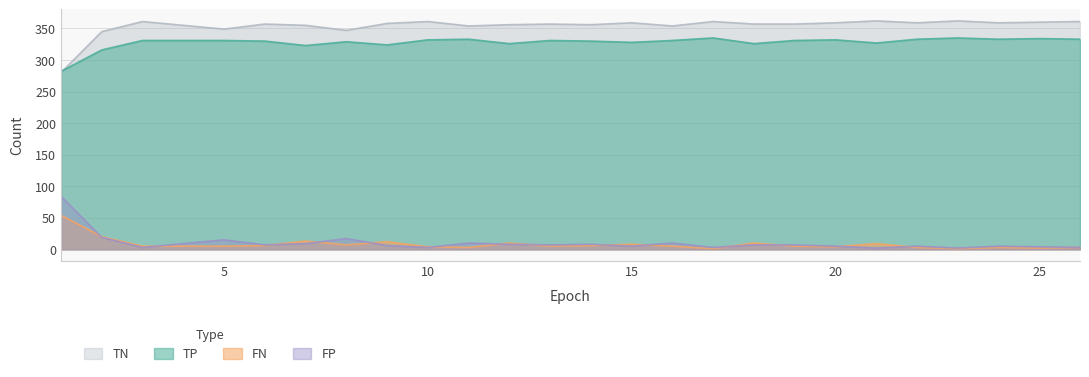

The TP series shows 330 at 14. True or false?

True